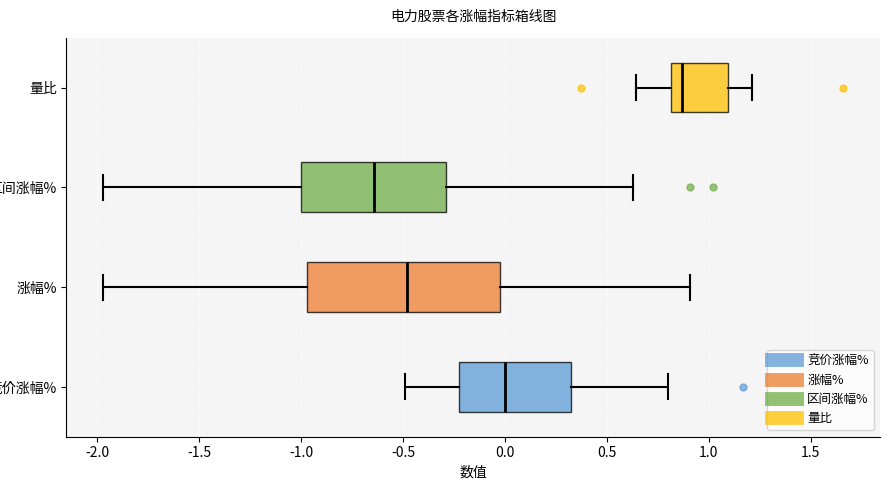

Which box is the widest, from its left edge to its right edge?

涨幅%